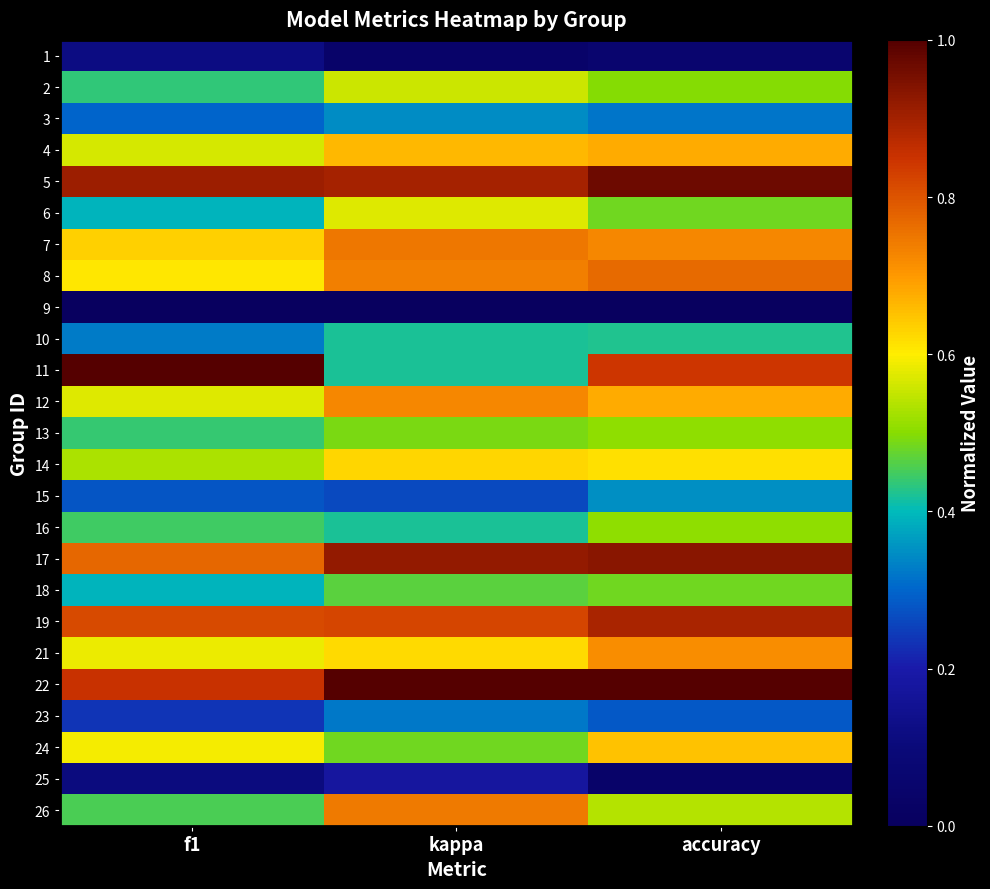

Which category has the lowest value across all series?

f1